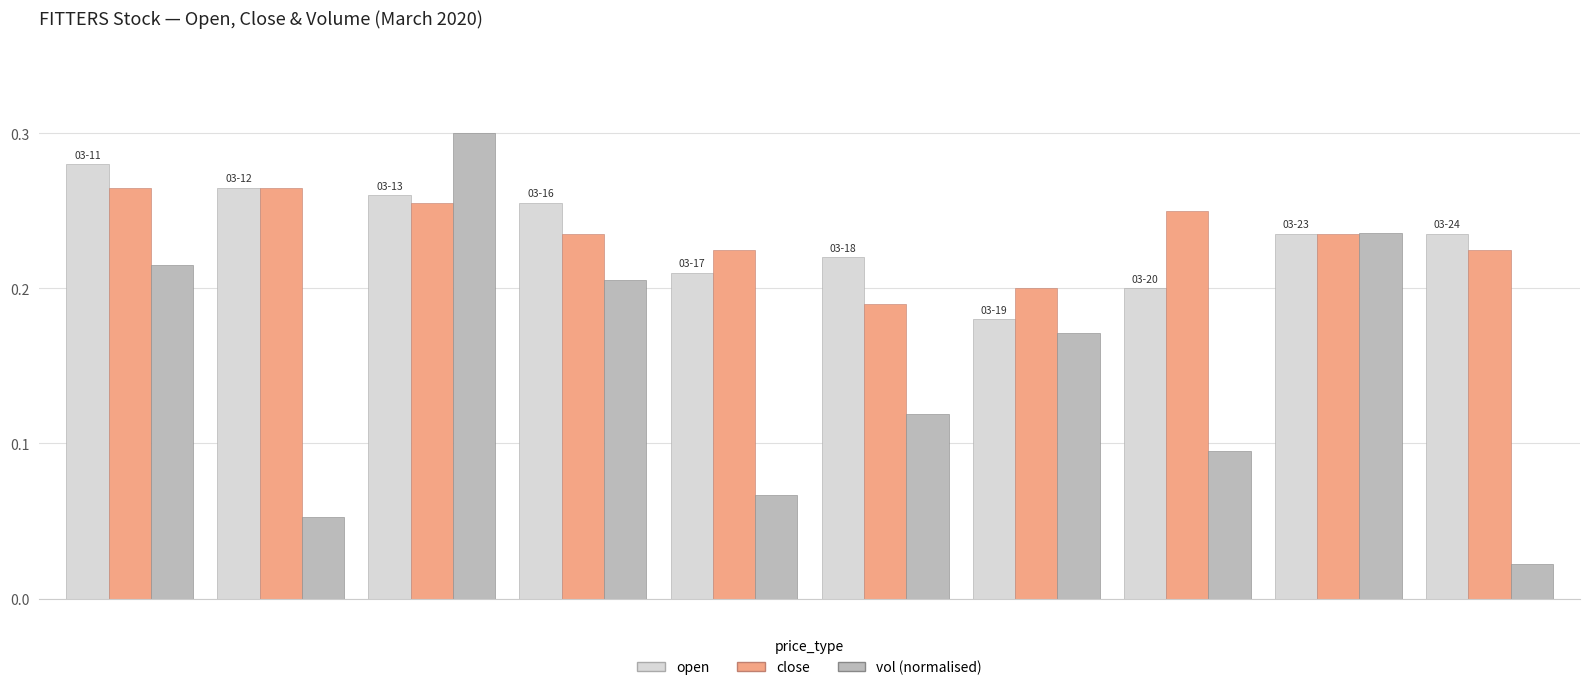

Which series has the largest range (max minus min)?

vol (normalised)